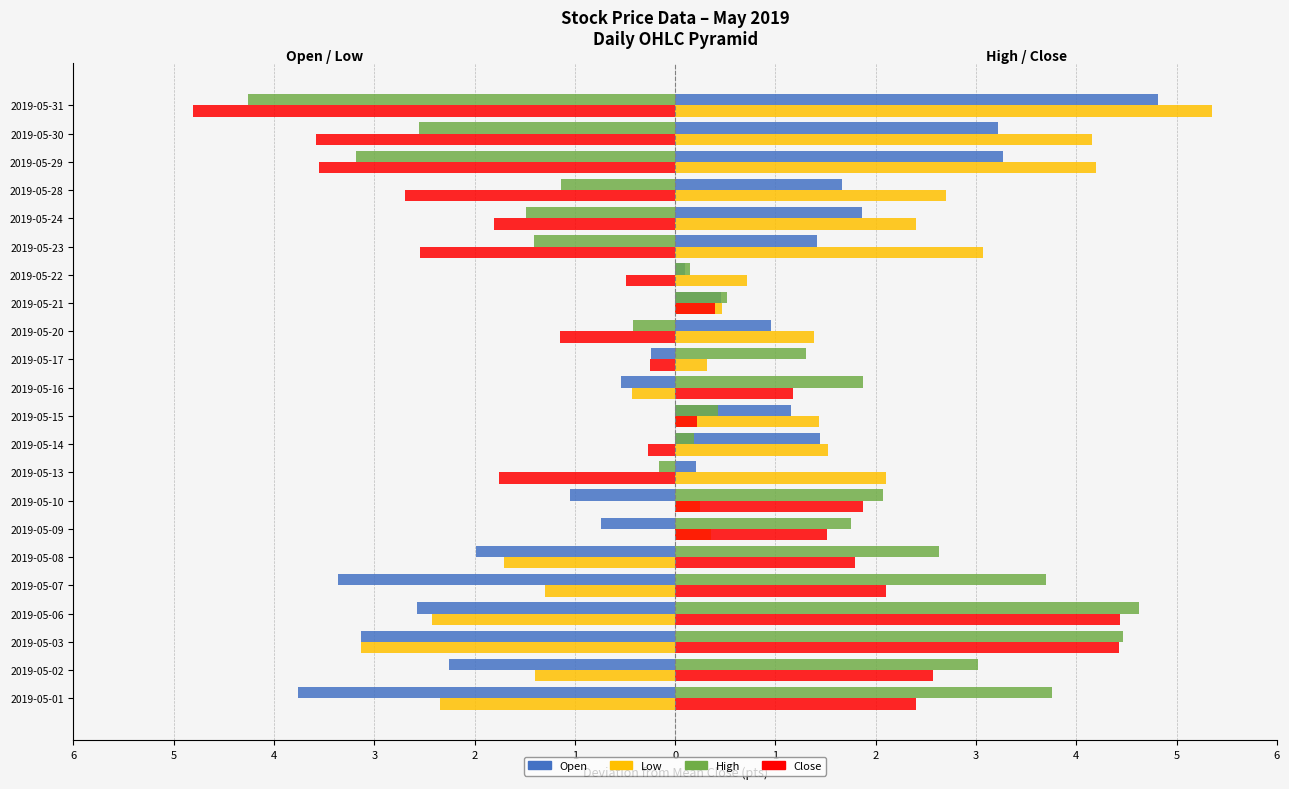

What is the difference between the second highest and minimum values in the High series?

8.7